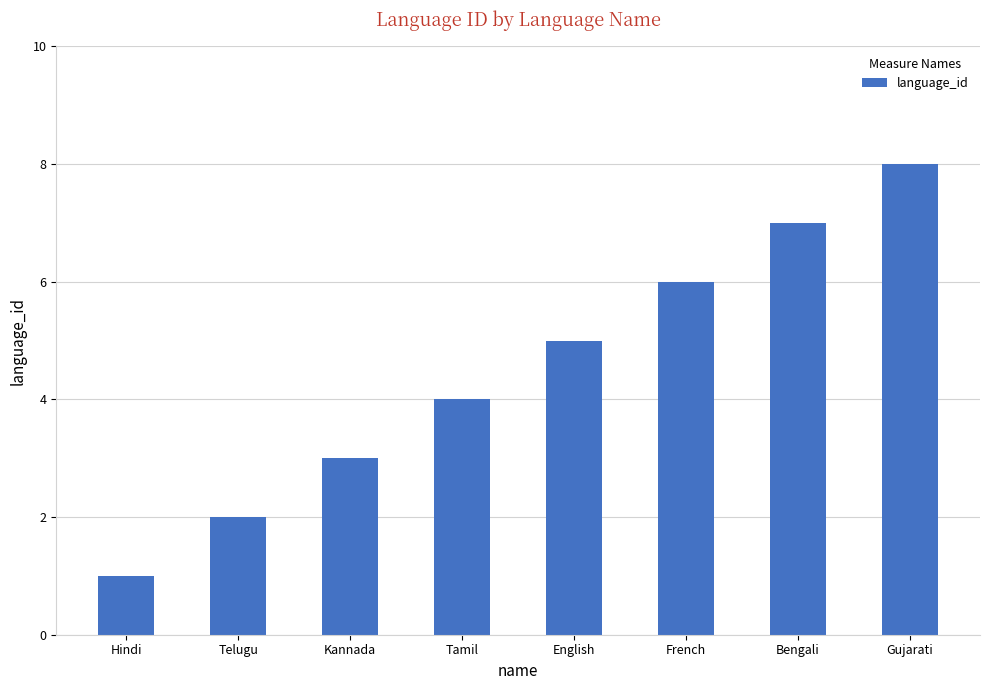

What is the change in value from Telugu to English?

+3